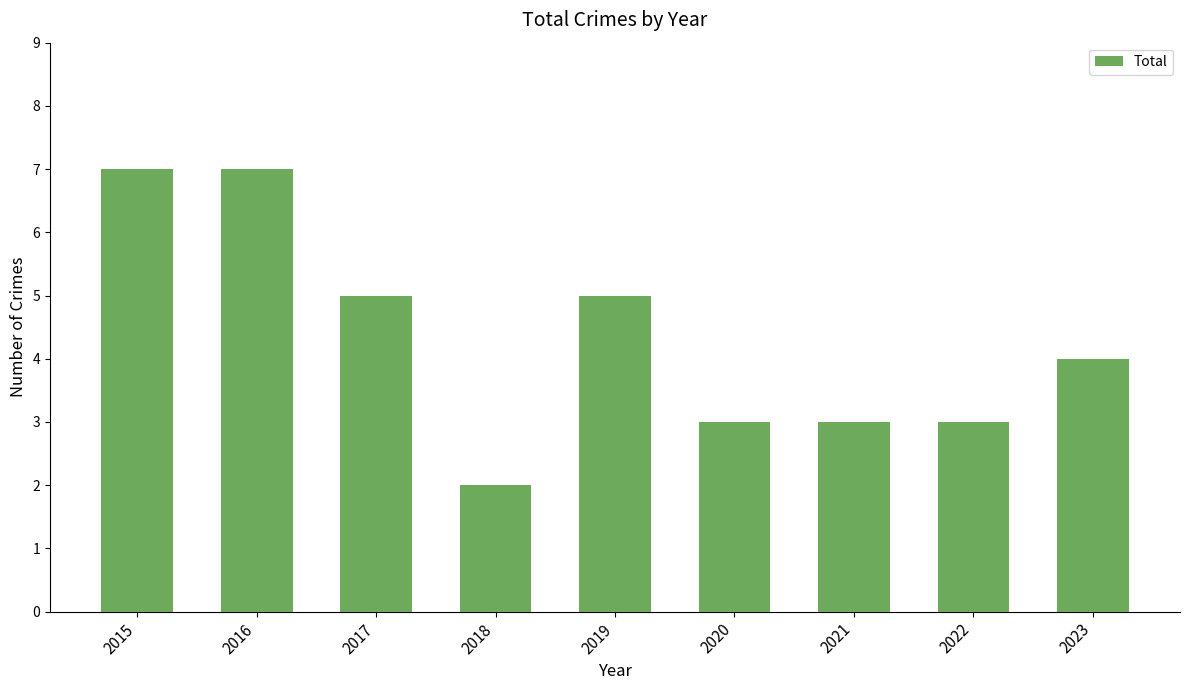

At which category does the chart reach its minimum across all series?

2018